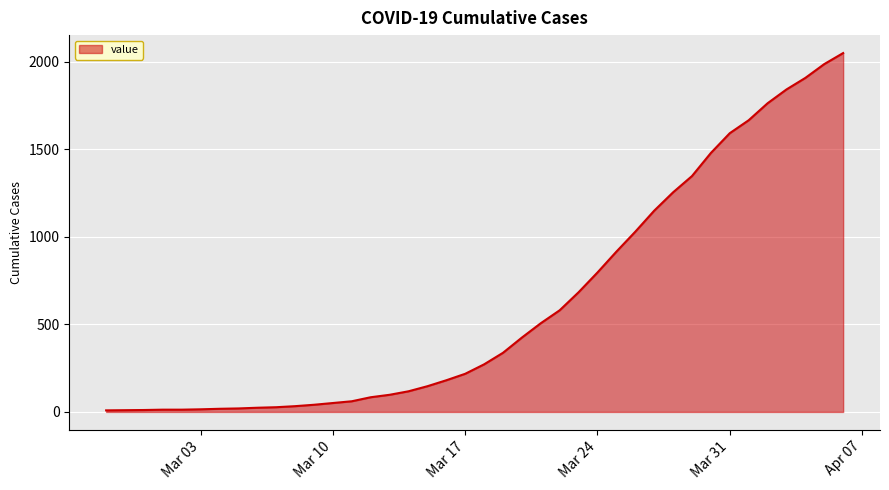

What is the difference between the maximum and minimum values?

2042